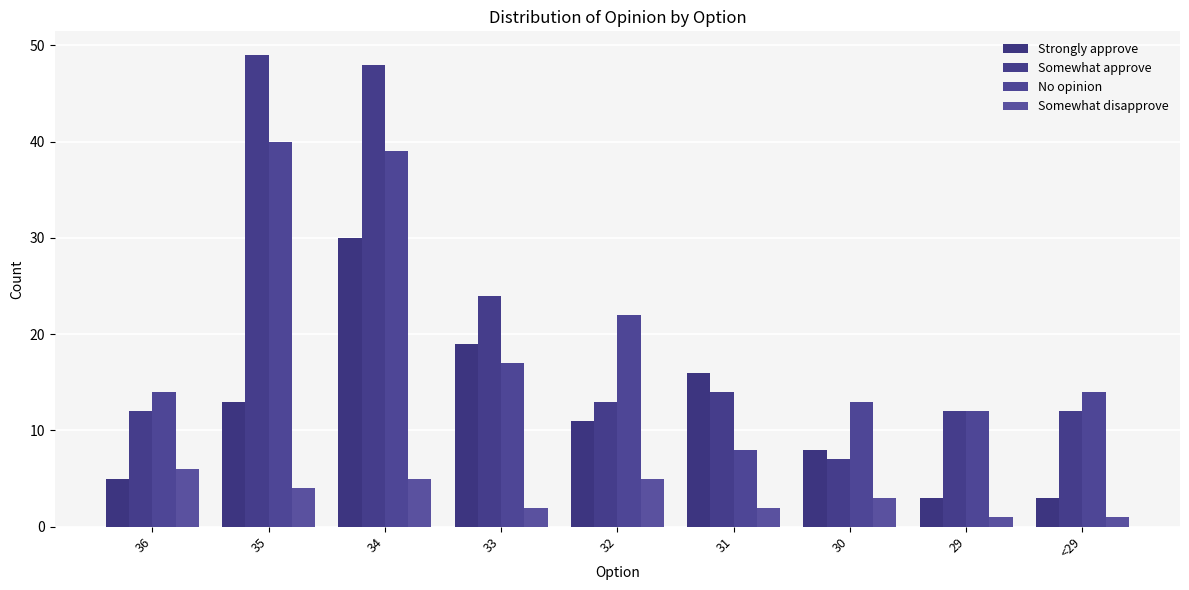

How many bars are there in total?

36